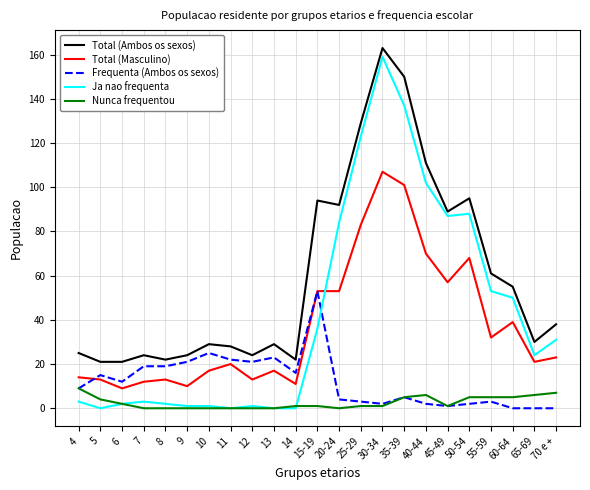

True or false: Ja nao frequenta has more than 0 interior local peaks.

True